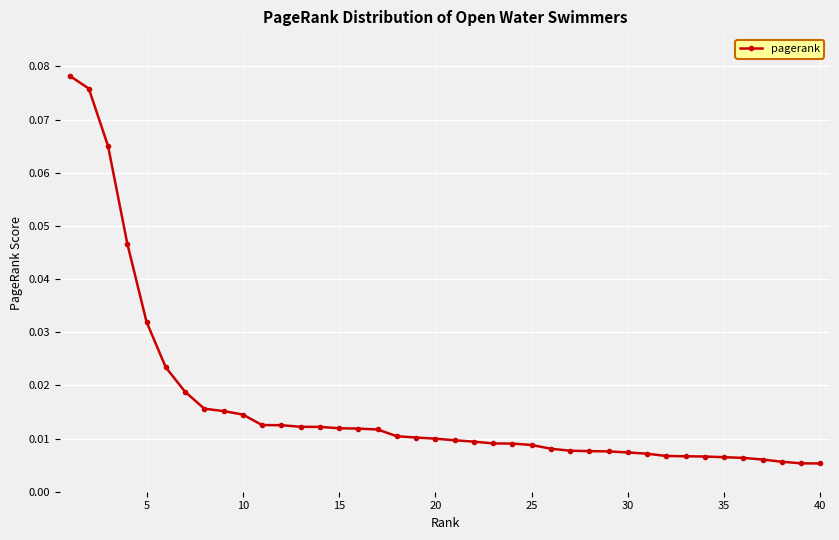

What is the sum of all values?

0.6